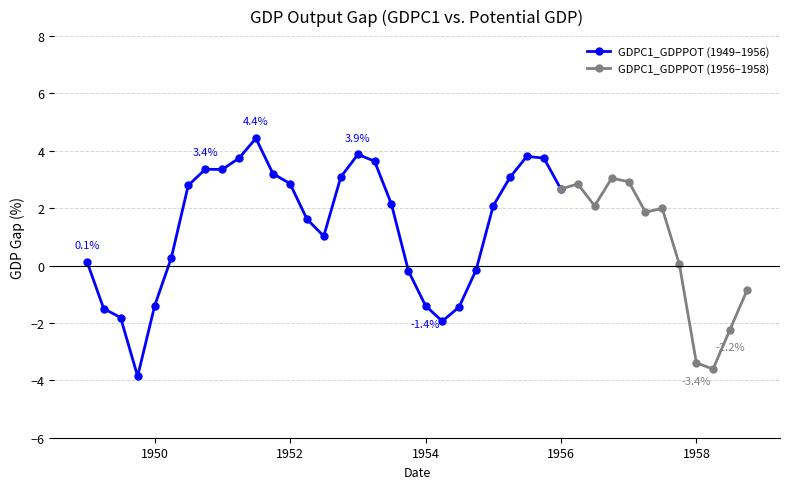

How many values are below zero?

13